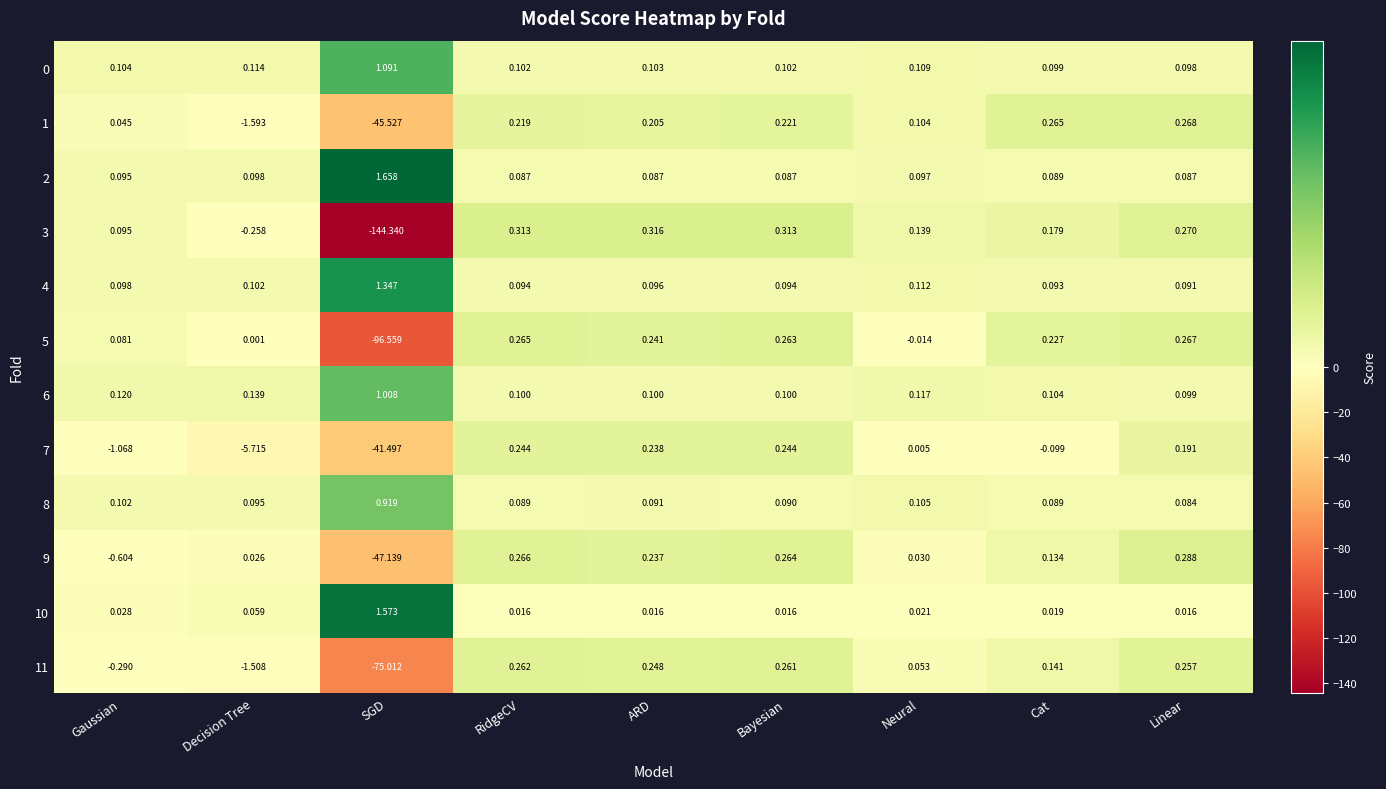

Which label corresponds to the smallest value in the chart?

SGD